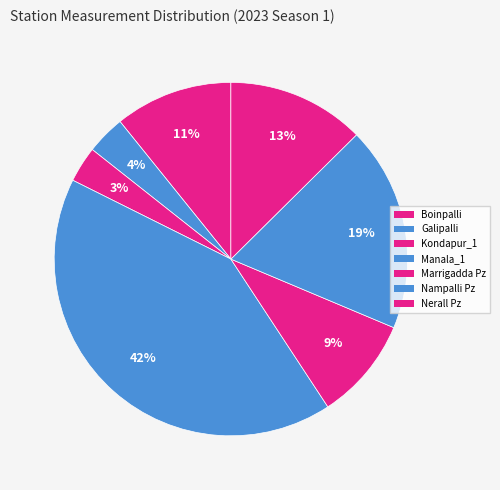

The Marrigadda Pz slice represents 18% of the pie. True or false?

False